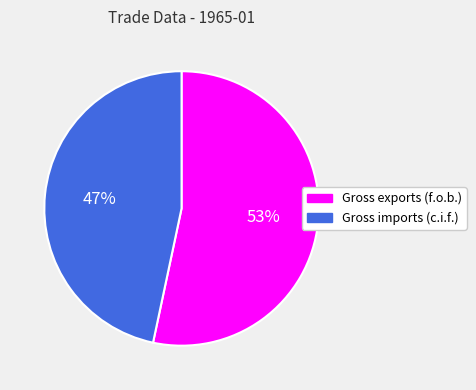

To the nearest percent, what is the combined percentage of Gross imports (c.i.f.) and Gross exports (f.o.b.)?

100%